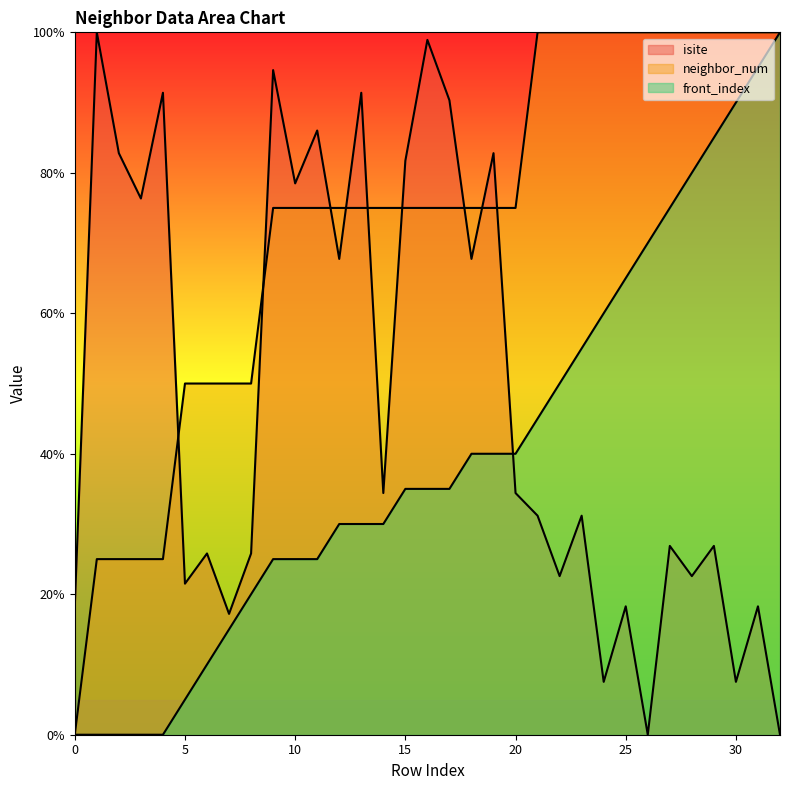

Reading left to right, transcribe all the data shown in this chart.

isite: 18.3	100.0	82.8	76.3	91.4	21.5	25.8	17.2	25.8	94.6	78.5	86.0	67.7	91.4	34.4	81.7	98.9	90.3	67.7	82.8	34.4	31.2	22.6	31.2	7.5	18.3	0.0	26.9	22.6	26.9	7.5	18.3	0.0
neighbor_num: 0.0	25.0	25.0	25.0	25.0	50.0	50.0	50.0	50.0	75.0	75.0	75.0	75.0	75.0	75.0	75.0	75.0	75.0	75.0	75.0	75.0	100.0	100.0	100.0	100.0	100.0	100.0	100.0	100.0	100.0	100.0	100.0	100.0
front_index: 0.0	0.0	0.0	0.0	0.0	5.0	10.0	15.0	20.0	25.0	25.0	25.0	30.0	30.0	30.0	35.0	35.0	35.0	40.0	40.0	40.0	45.0	50.0	55.0	60.0	65.0	70.0	75.0	80.0	85.0	90.0	95.0	100.0